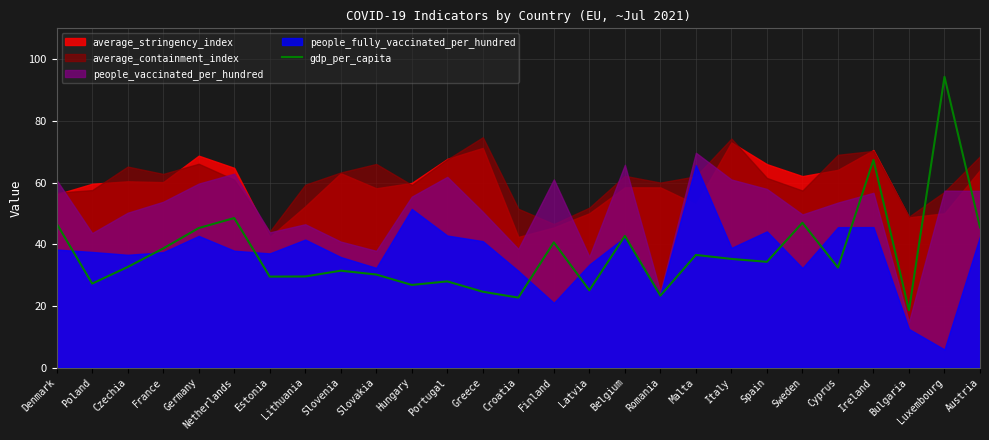

What is the approximate value of gdp_per_capita at France?

38.6